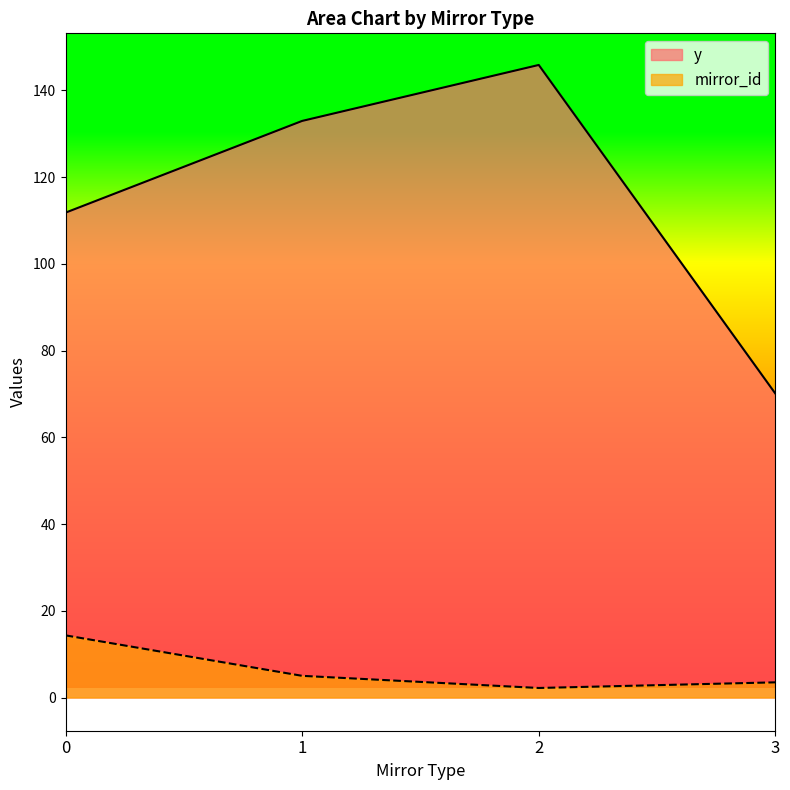

Which series has the largest range (max minus min)?

y